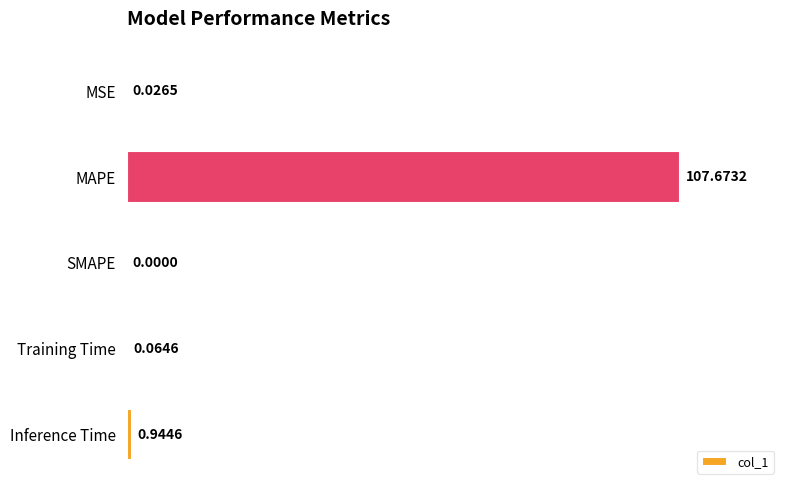

What is the sum of all values?

108.7